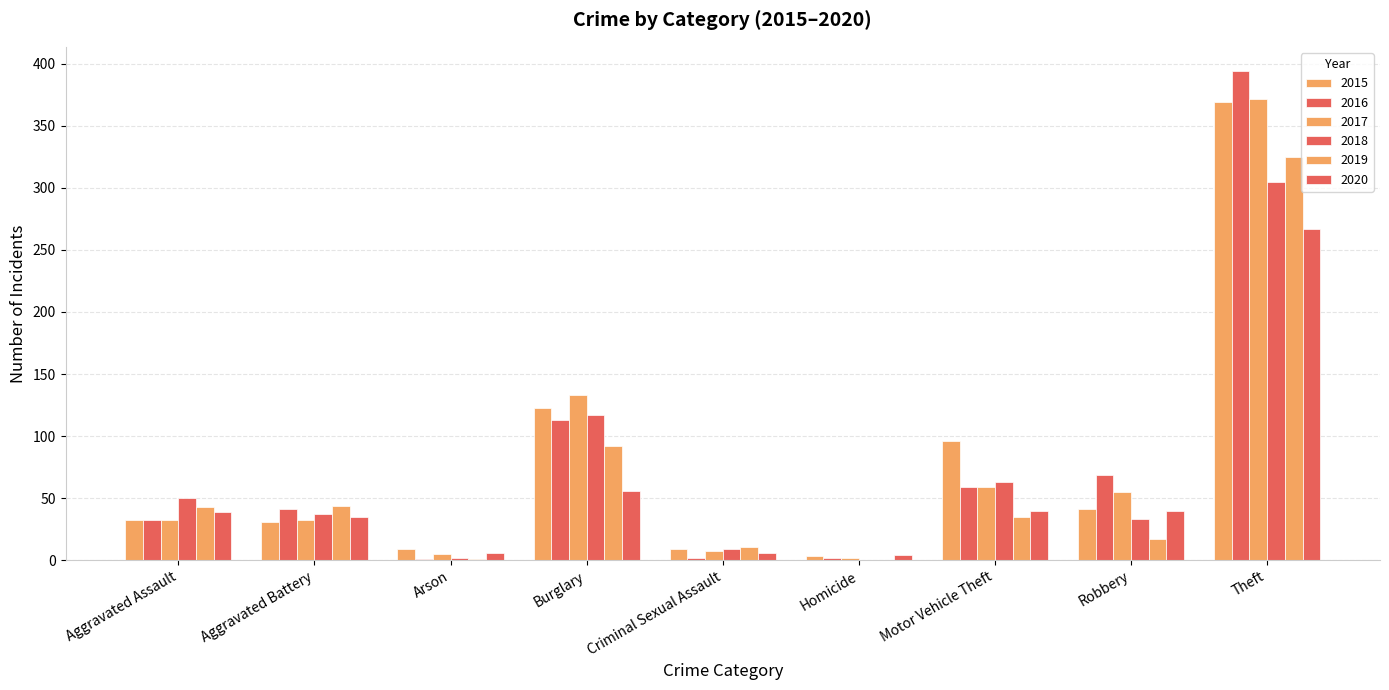

What is the average value of the 2016 series?

79